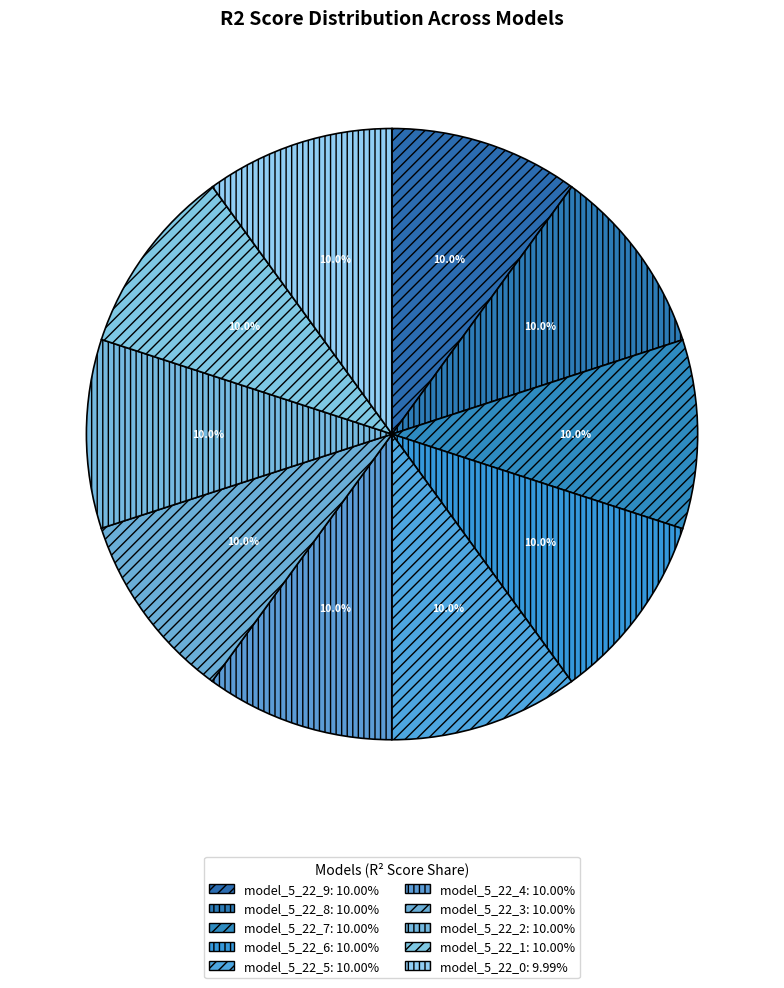

To the nearest percent, what percentage of the pie is model_5_22_8?

10%